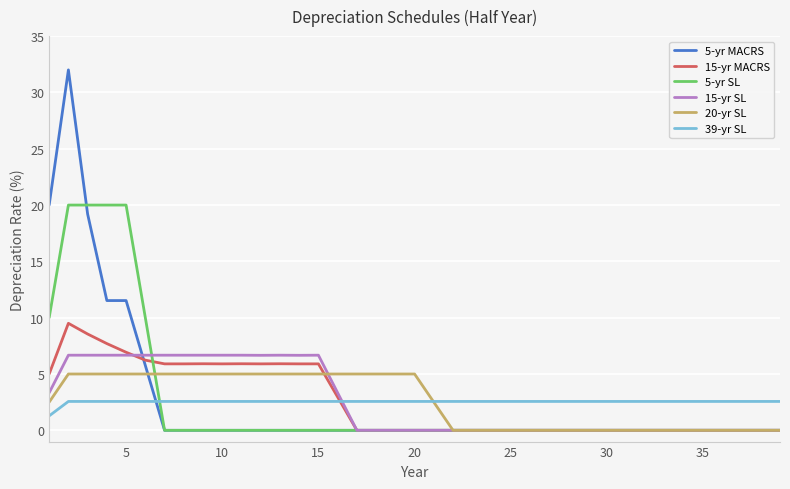

What is the difference between the second highest and minimum values in the 15-yr SL series?

6.7